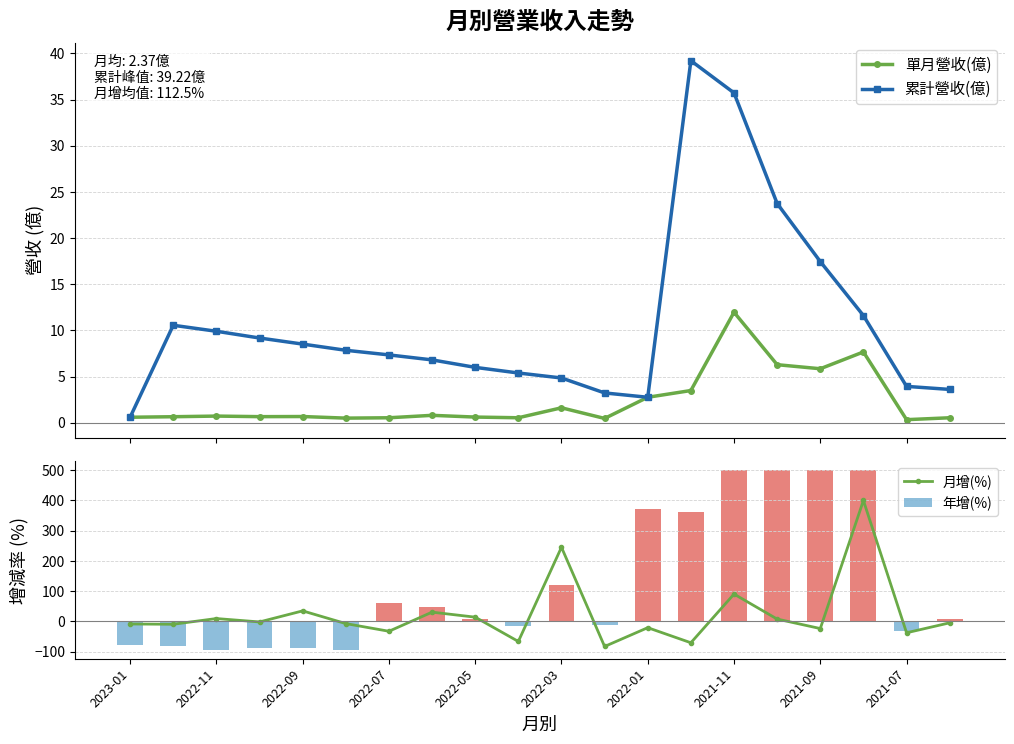

Reading left to right, what are all the values shown in this chart?

單月營收(億): 0.6	0.7	0.7	0.7	0.7	0.5	0.5	0.8	0.6	0.5	1.6	0.5	2.8	3.5	12.0	6.3	5.8	7.7	0.3	0.5
累計營收(億): 0.6	10.6	9.9	9.2	8.5	7.8	7.3	6.8	6.0	5.4	4.8	3.2	2.8	39.2	35.7	23.8	17.5	11.6	3.9	3.6
月增(%): -8.7	-9.6	9.3	-1.9	34.7	-7.4	-32.8	30.5	13.9	-66.5	245.2	-83.1	-20.9	-70.8	90.3	7.6	-23.8	400.0	-37.8	-4.8
年增(%): -78.4	-81.3	-94.0	-89.5	-88.5	-93.5	61.0	48.9	8.6	-15.7	119.9	-12.8	372.4	360.8	500.0	500.0	500.0	500.0	-32.3	6.2